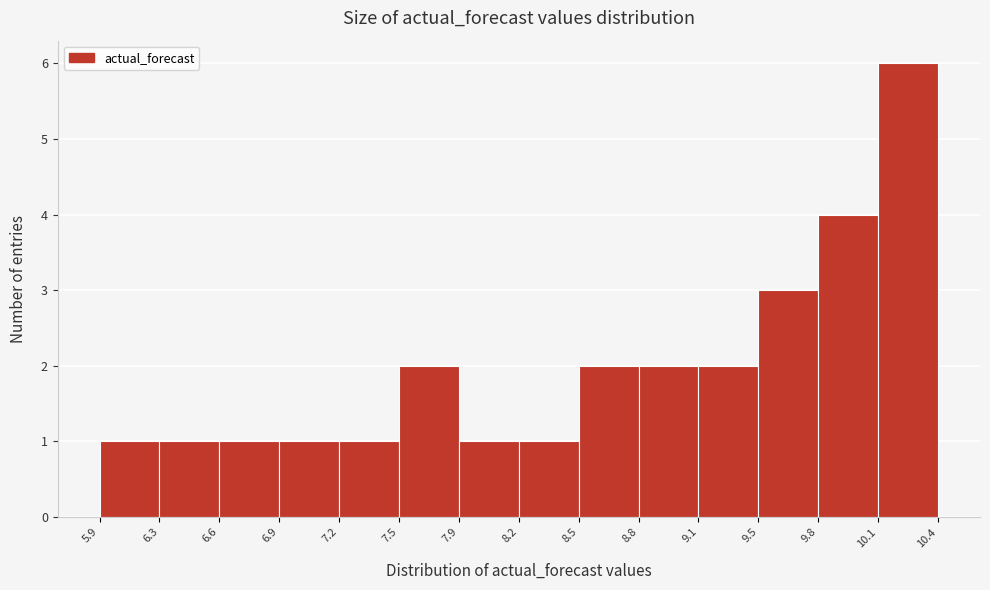

Reading left to right, transcribe this chart: for each bar, give the range it covers on the x-axis and its height. The values are not printed on the chart, so give them approximately, as read against the axis.

5.9 to 6.3: 1
6.3 to 6.6: 1
6.6 to 6.9: 1
6.9 to 7.2: 1
7.2 to 7.5: 1
7.5 to 7.9: 2
7.9 to 8.2: 1
8.2 to 8.5: 1
8.5 to 8.8: 2
8.8 to 9.1: 2
9.1 to 9.5: 2
9.5 to 9.8: 3
9.8 to 10.1: 4
10.1 to 10.4: 6